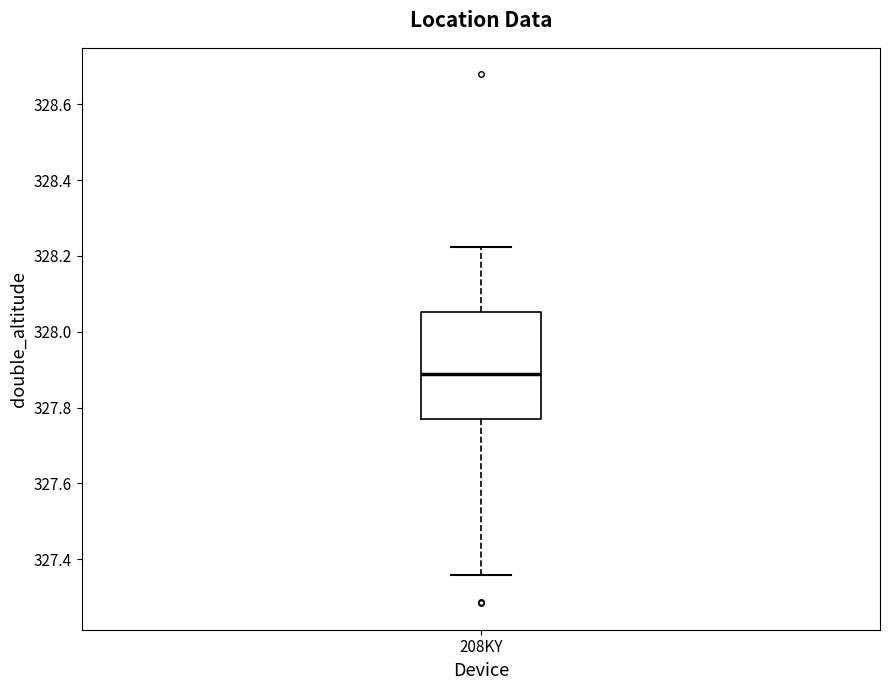

Transcribe this box plot: give where the median line is, the range the box spans, and where the two whiskers end, as read against the y-axis. The values are not printed on the chart, so give them approximately, as read against the axis.

median 327.88, box 327.76 to 328.06, whiskers 327.36 to 328.22